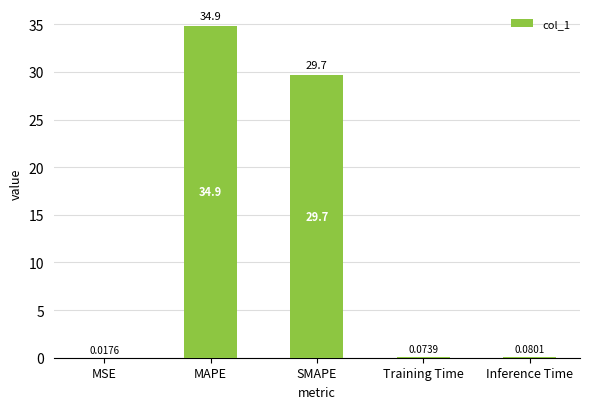

Which label corresponds to the largest value in the chart?

MAPE